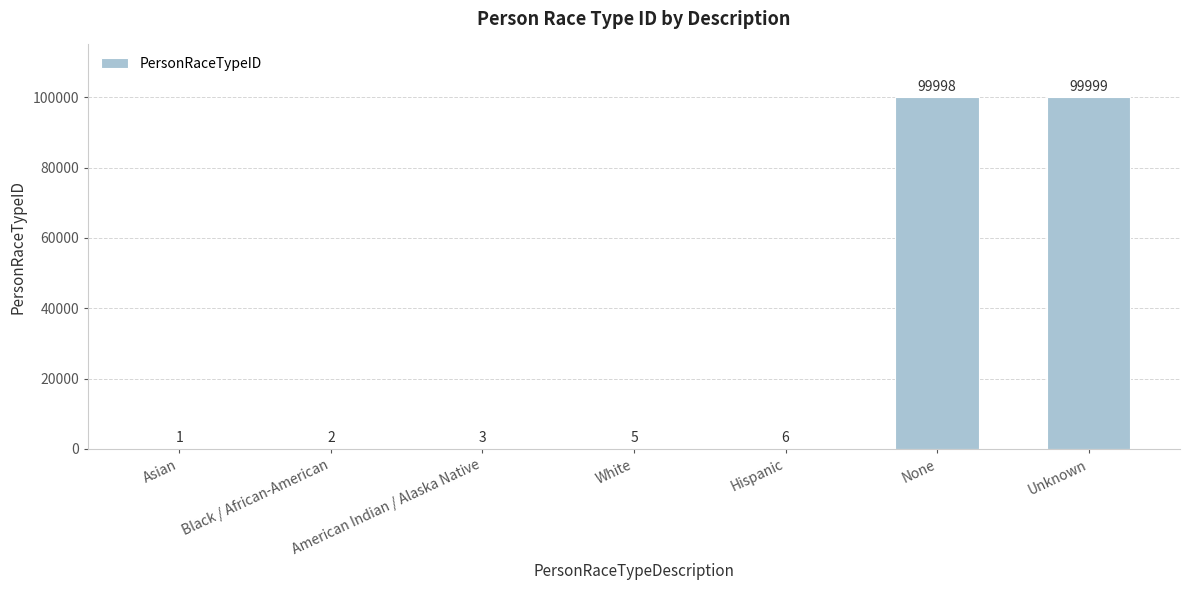

The chart shows a value of 172178 at Unknown. True or false?

False